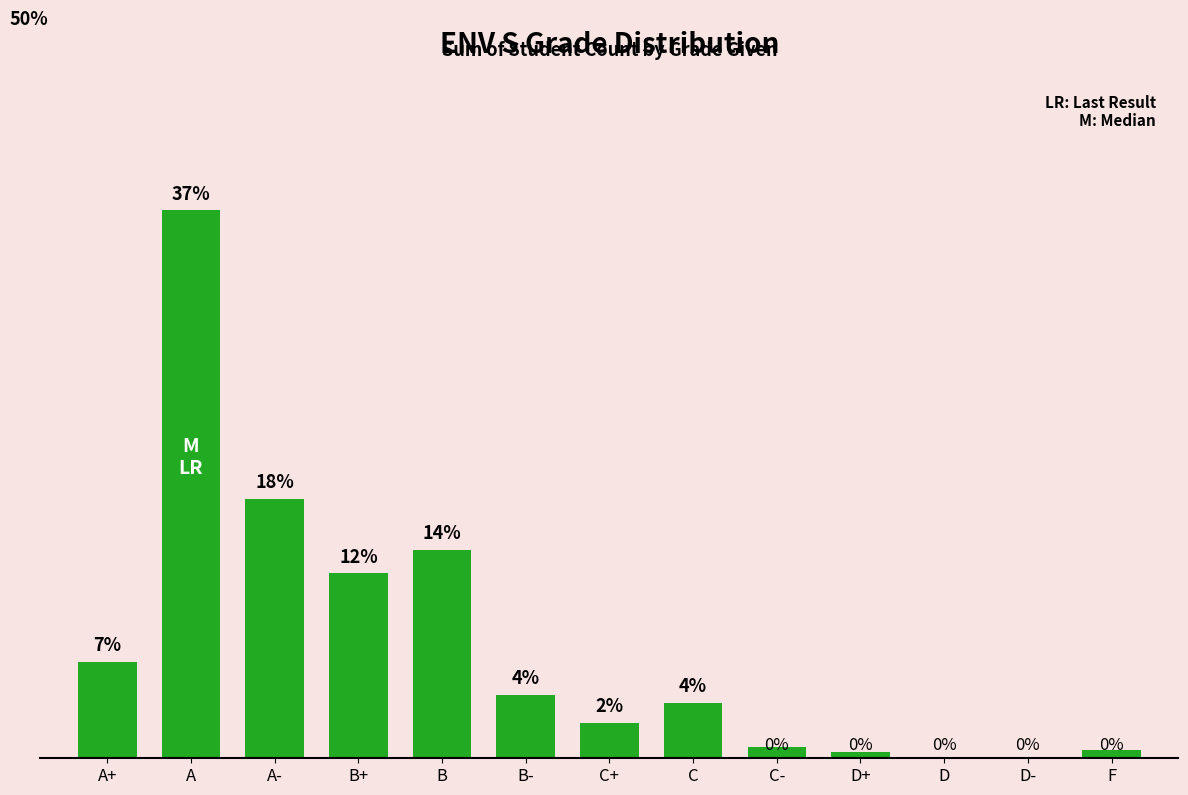

True or false: the data shows 6.5 at A+.

True